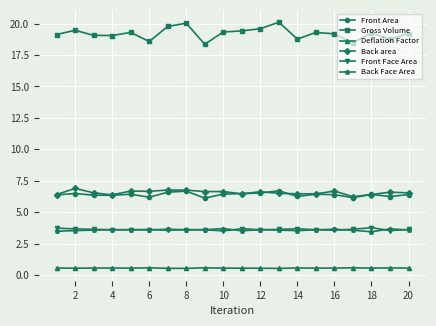

What is the value of the Gross Volume point at the 9th from the left?

18.4